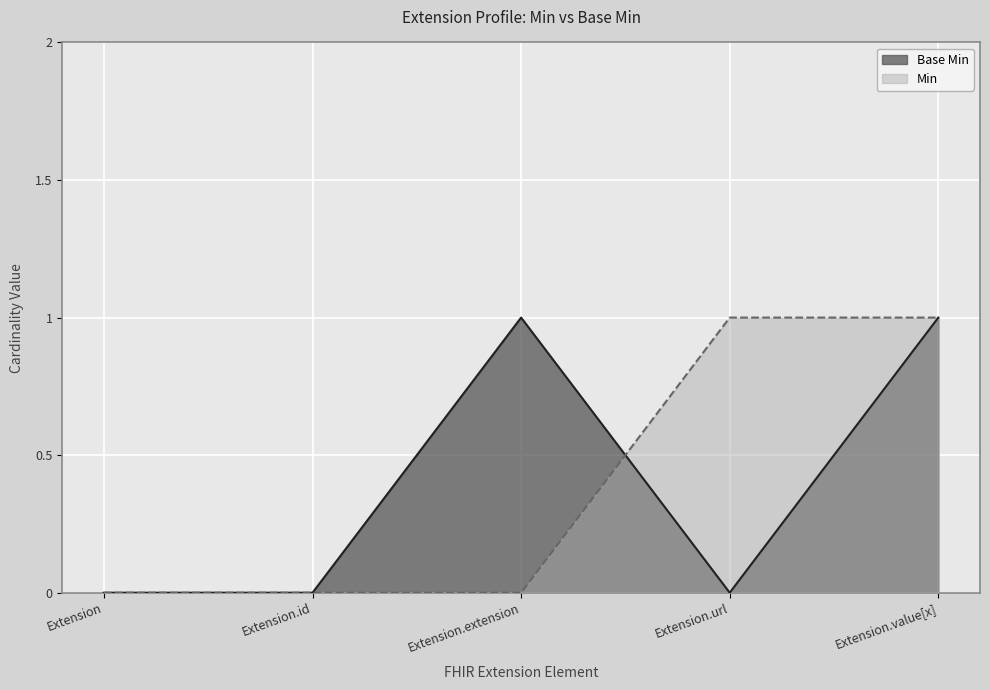

How many lines are shown in the chart?

2